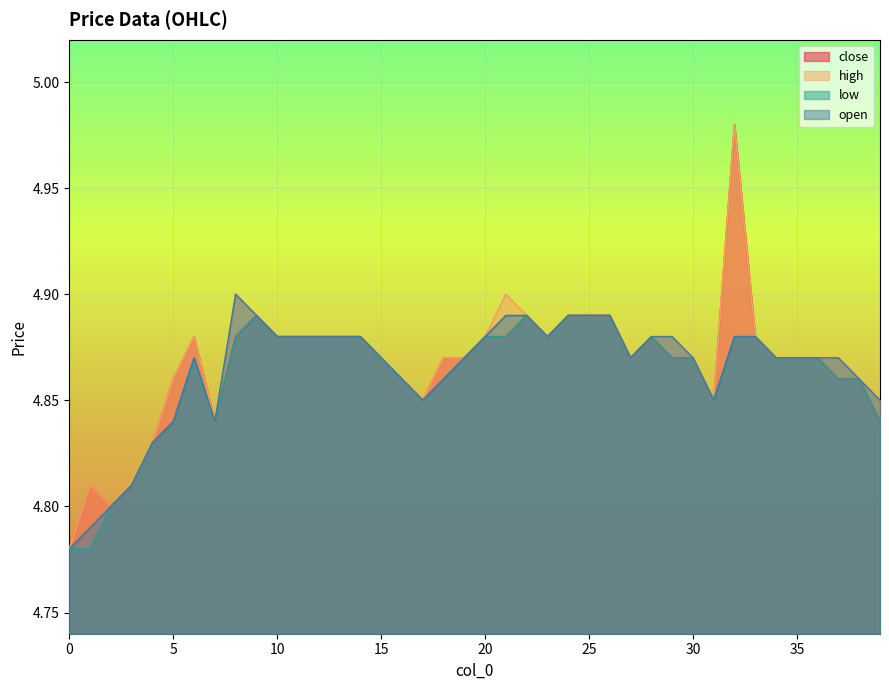

Is it true that open equals 1.8 at 25?

False